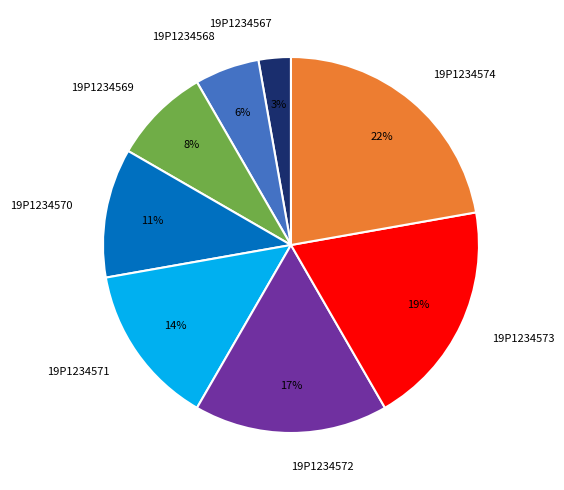

Is the sum of 19P1234573 and 19P1234567 greater than half?

No